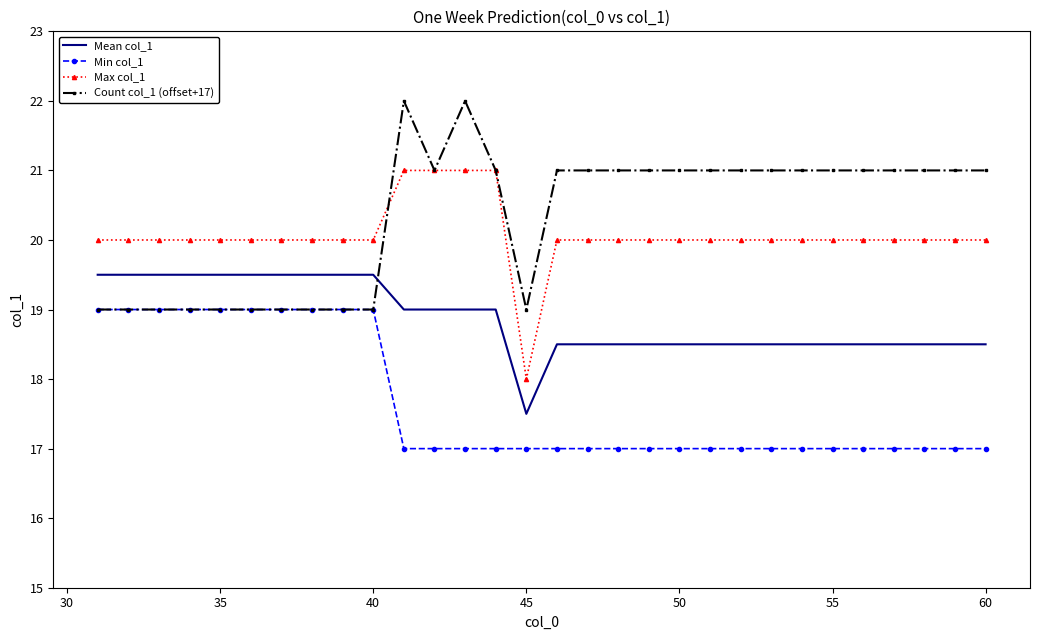

What is the highest value of the Mean col_1 series?

19.5